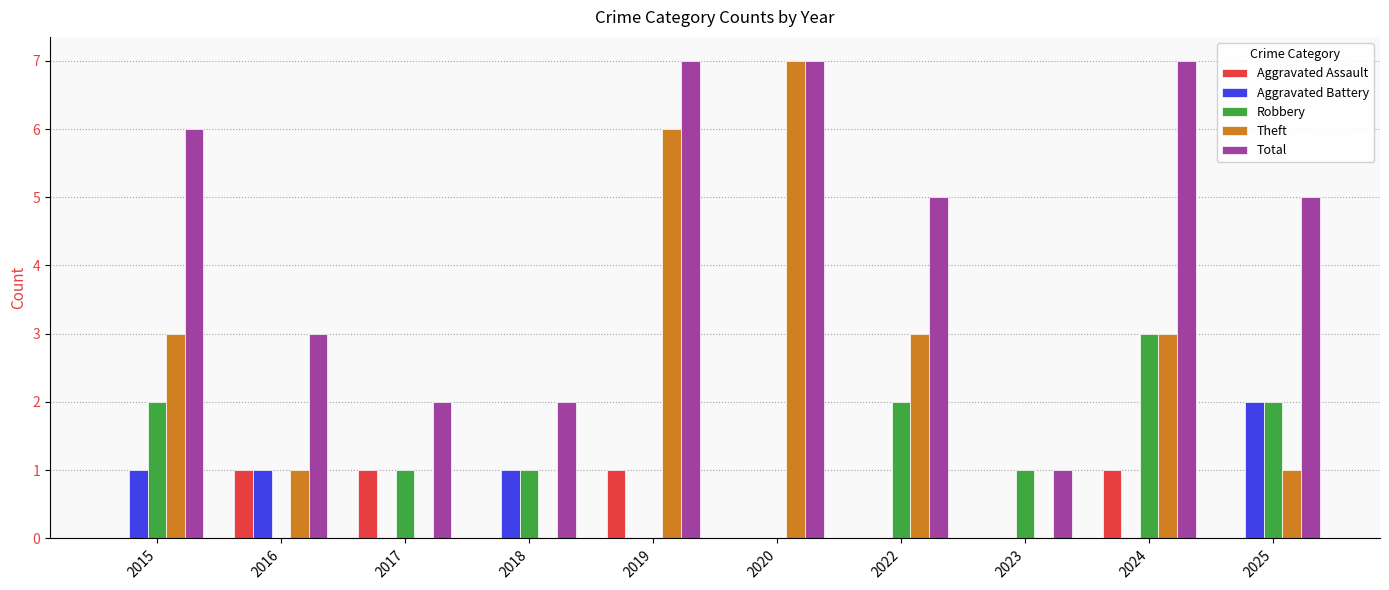

Count the number of categories in the chart.

10